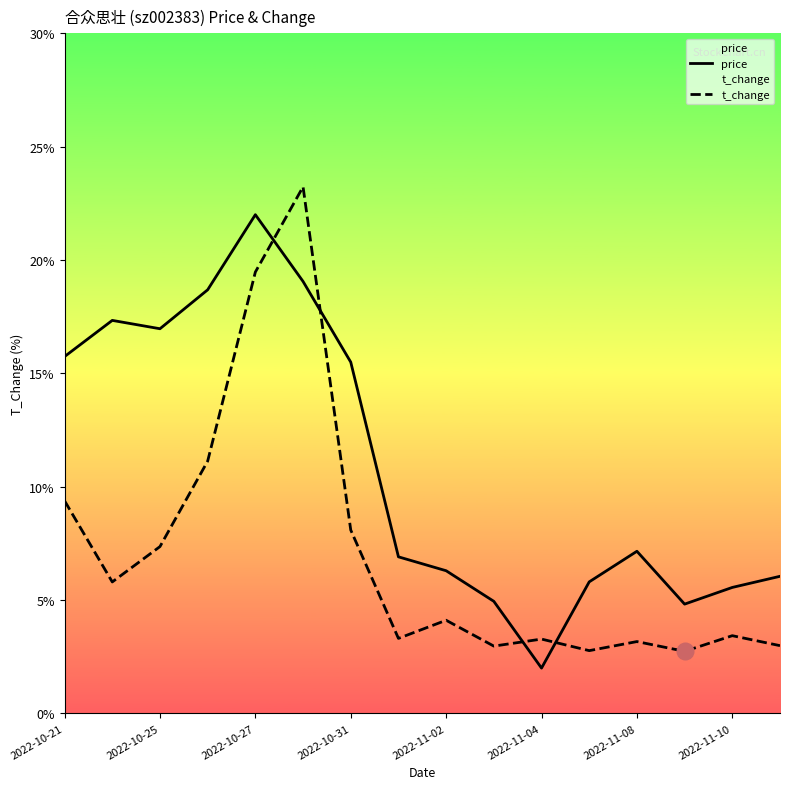

What is the label of the 16th point from the right?

2022-10-21